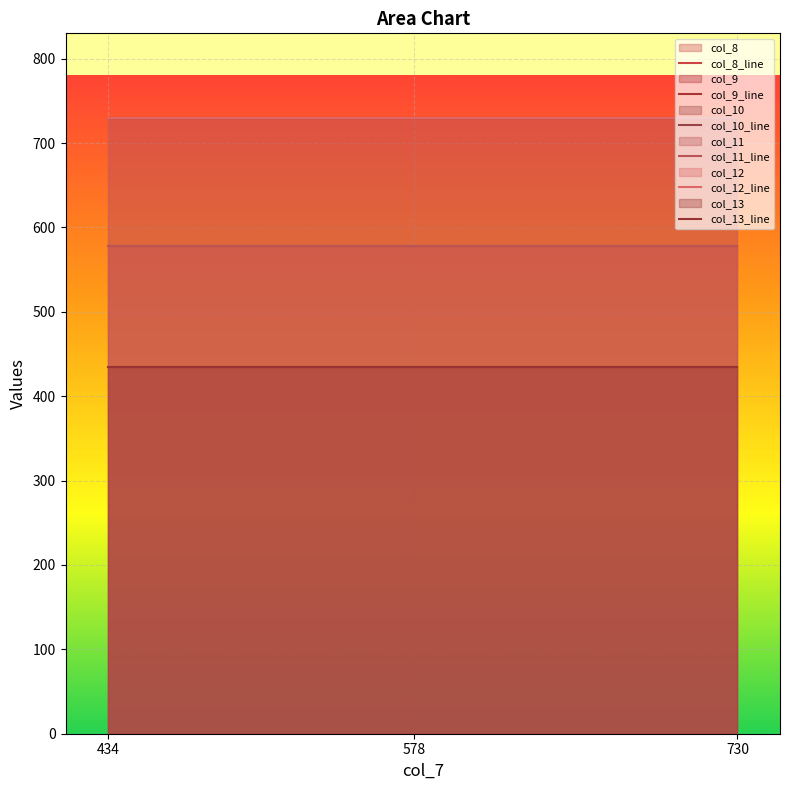

What is the greatest value displayed?

730